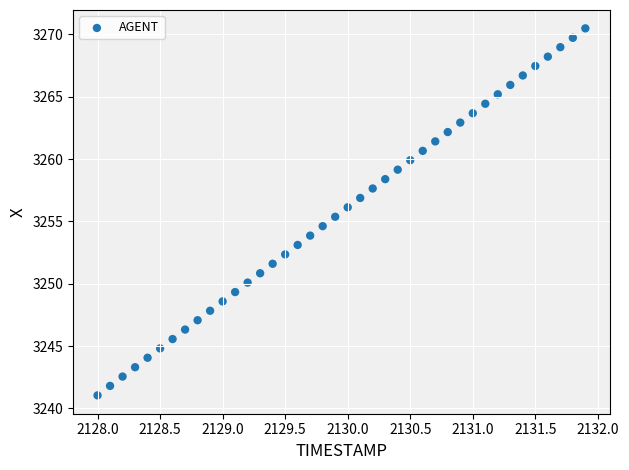

What is the range of X values (max minus min)?

3.9